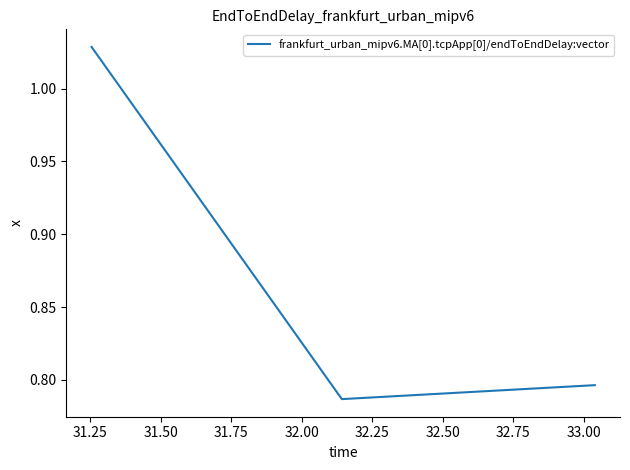

What is the average value?

0.9